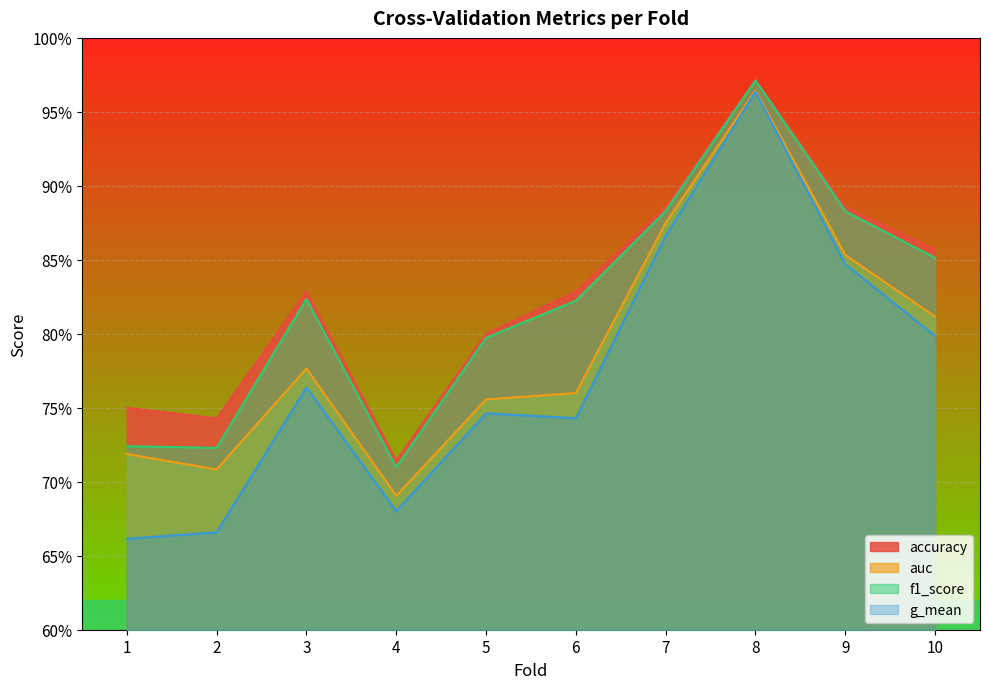

How many categories are shown in the chart?

10